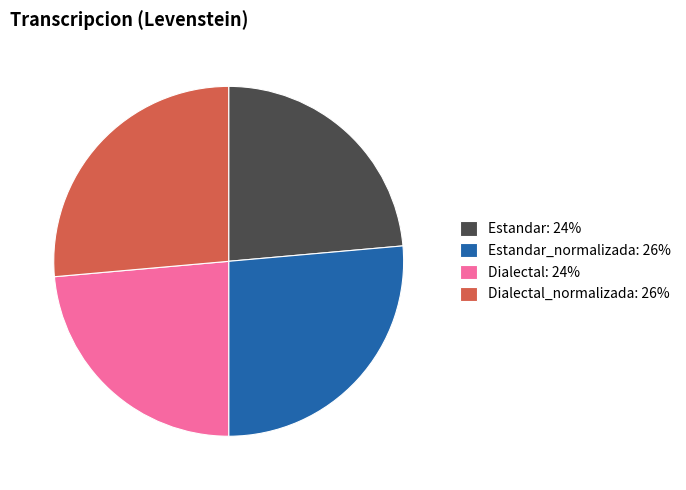

Count the number of slices in the pie.

4